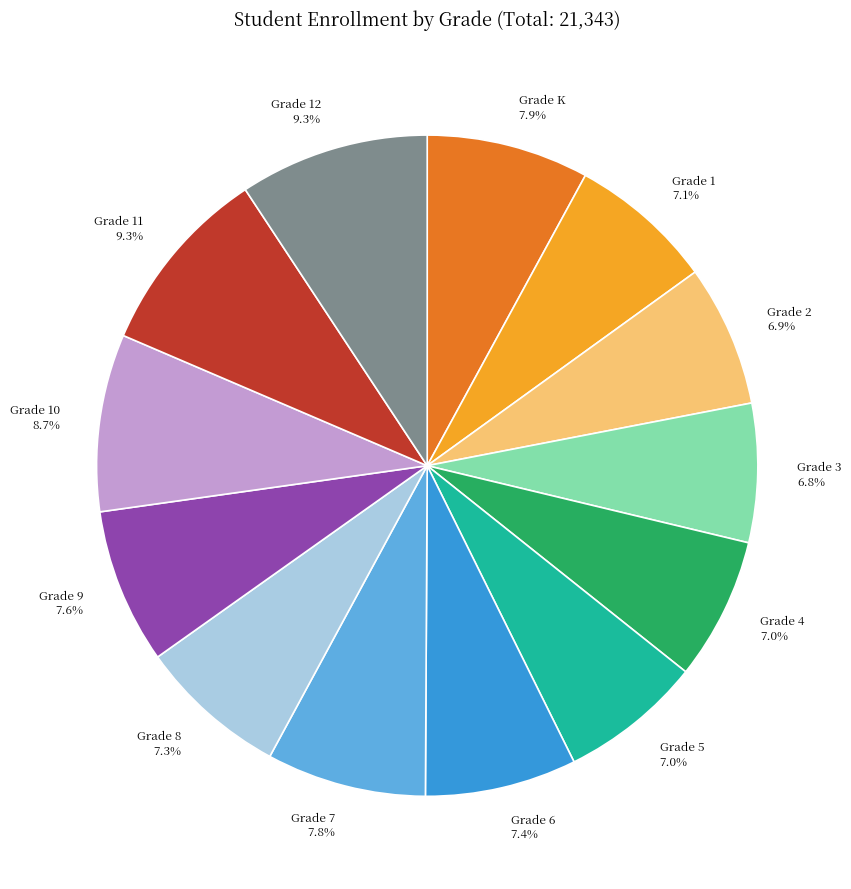

Count the number of slices in the pie.

13